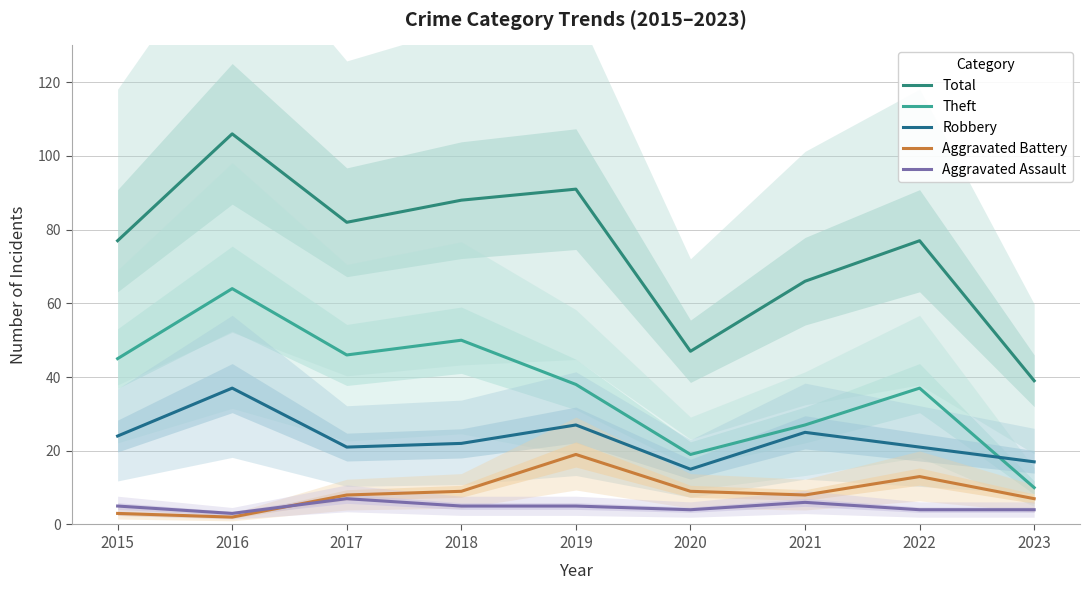

The value of Robbery at 2017 is 13. True or false?

False